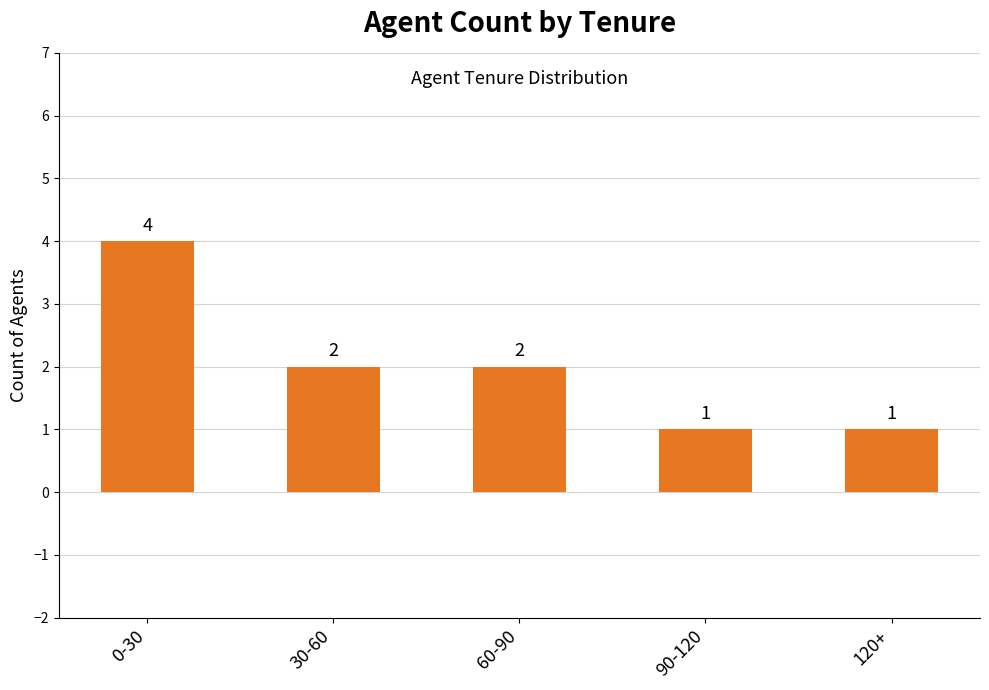

How many series are shown in this chart?

1